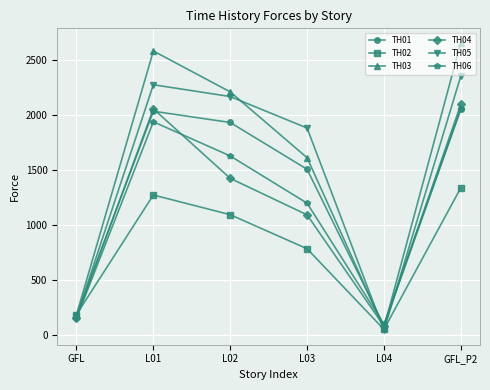

The TH02 series shows 1061.3 at L03. True or false?

False